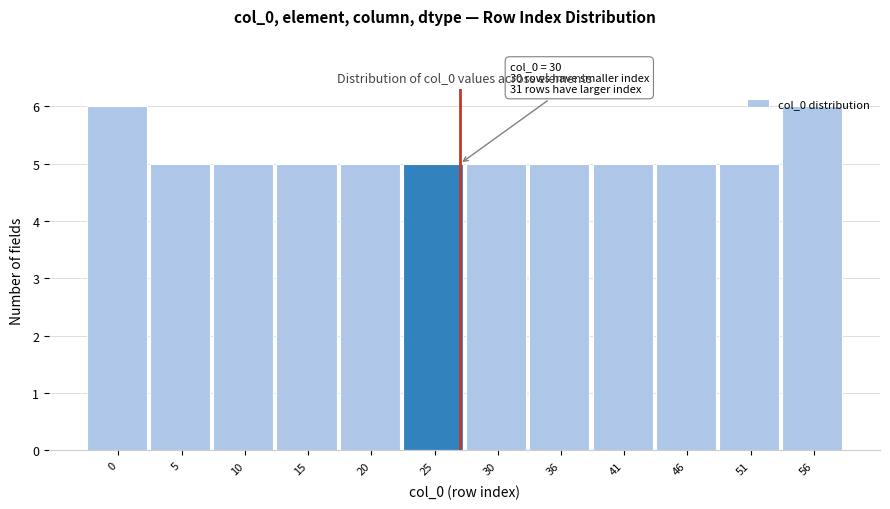

What is the ratio of the value at 25 to the value at 51?

1.0